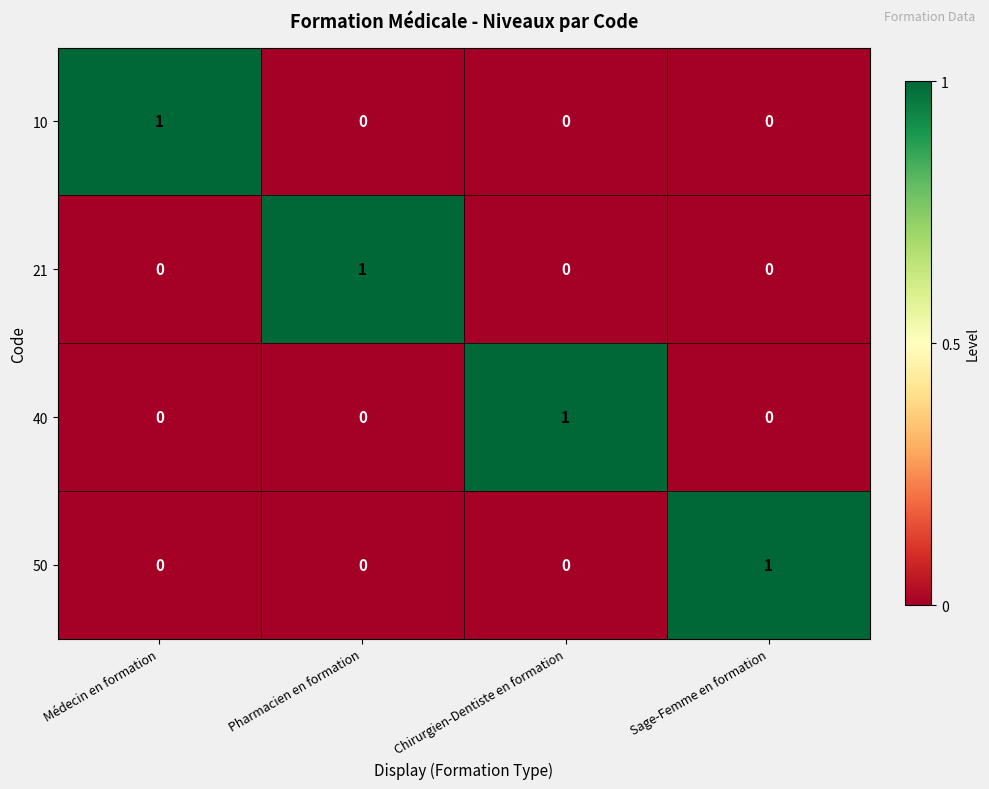

Reading left to right, transcribe all the data shown in this chart.

10: Médecin en formation=1	Pharmacien en formation=0	Chirurgien-Dentiste en formation=0	Sage-Femme en formation=0
21: Médecin en formation=0	Pharmacien en formation=1	Chirurgien-Dentiste en formation=0	Sage-Femme en formation=0
40: Médecin en formation=0	Pharmacien en formation=0	Chirurgien-Dentiste en formation=1	Sage-Femme en formation=0
50: Médecin en formation=0	Pharmacien en formation=0	Chirurgien-Dentiste en formation=0	Sage-Femme en formation=1